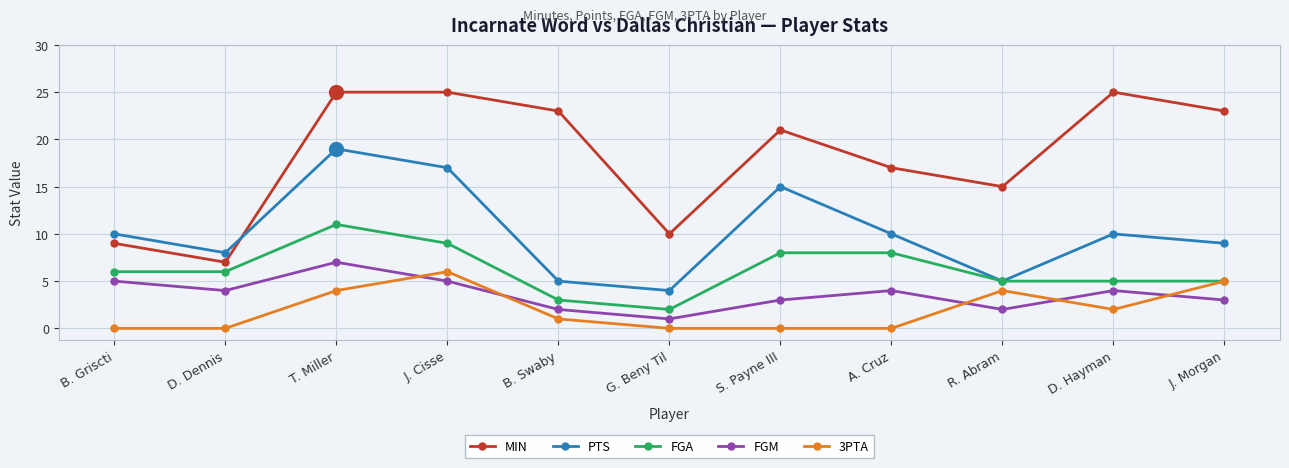

True or false: MIN and FGA intersect in this chart.

False